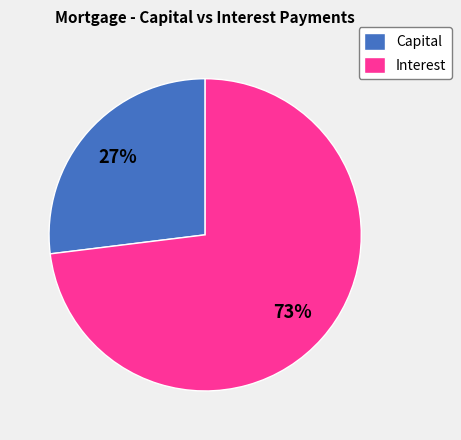

Which has a higher value, Interest or Capital?

Interest